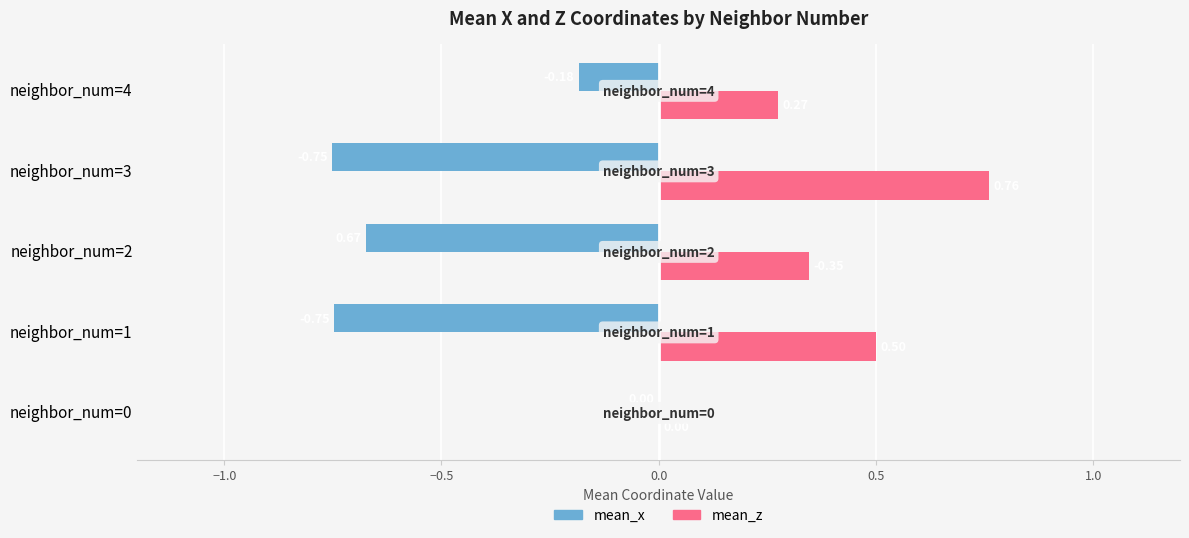

At which category is the sum across all series the highest?

neighbor_num=4